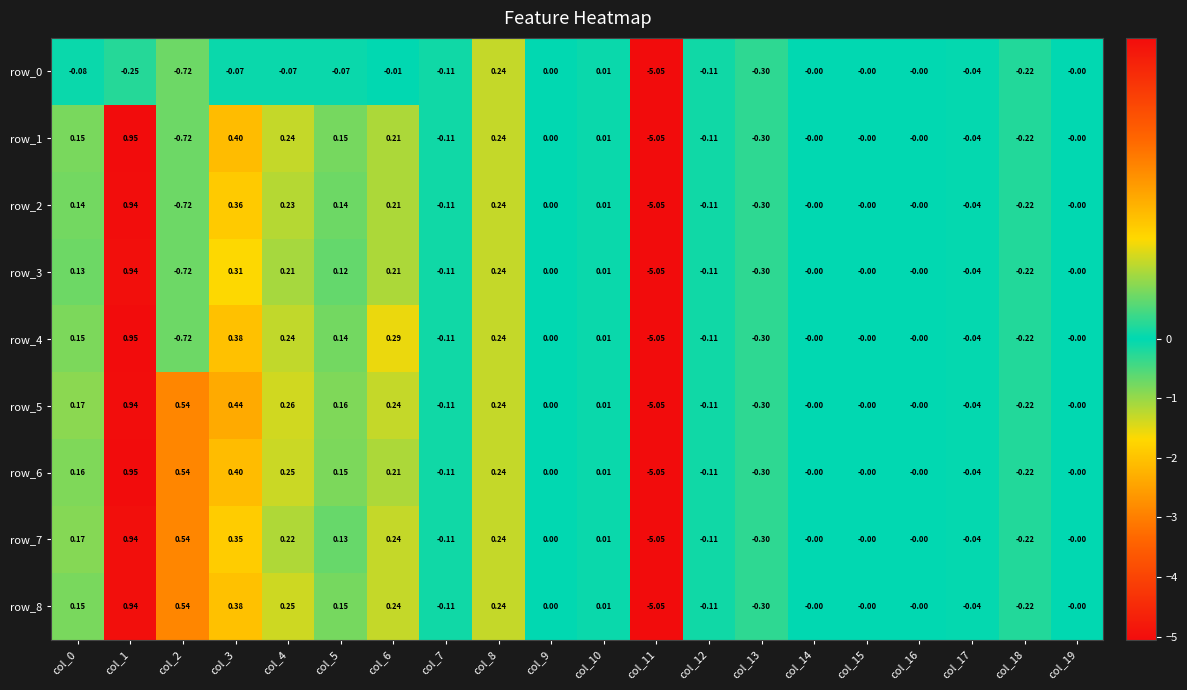

Which label corresponds to the smallest value in the chart?

col_11